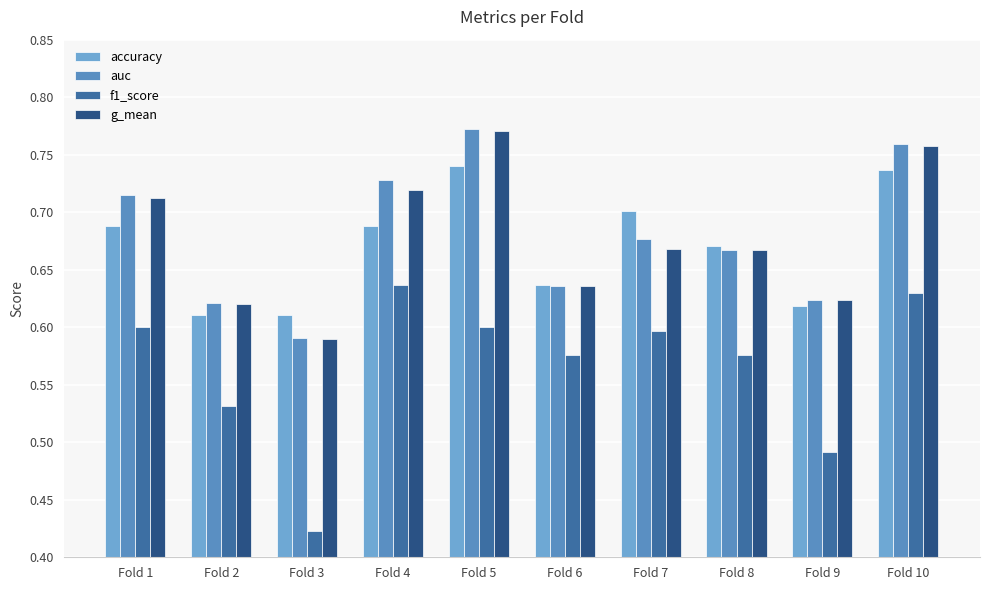

How many bars are there in total?

40